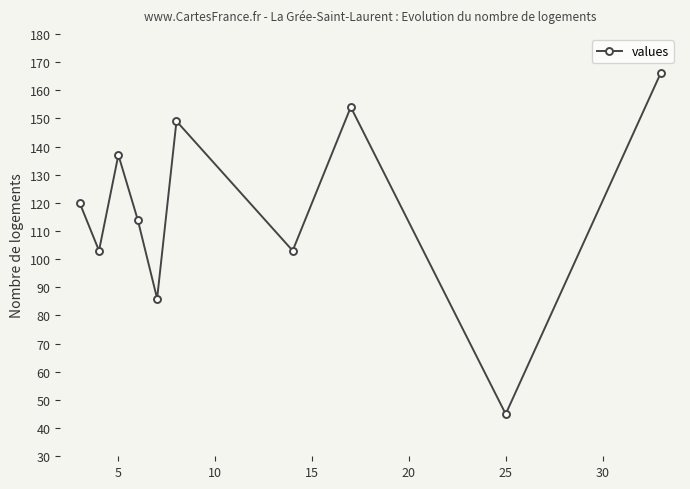

What is the sum of all values?

1177